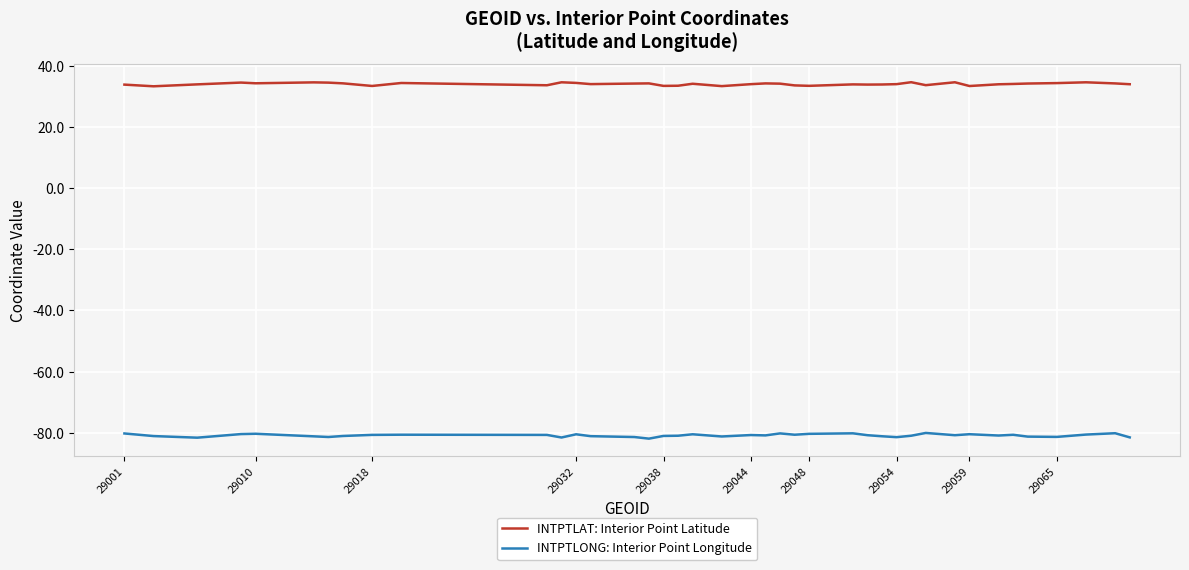

True or false: INTPTLAT: Interior Point Latitude and INTPTLONG: Interior Point Longitude intersect in this chart.

False